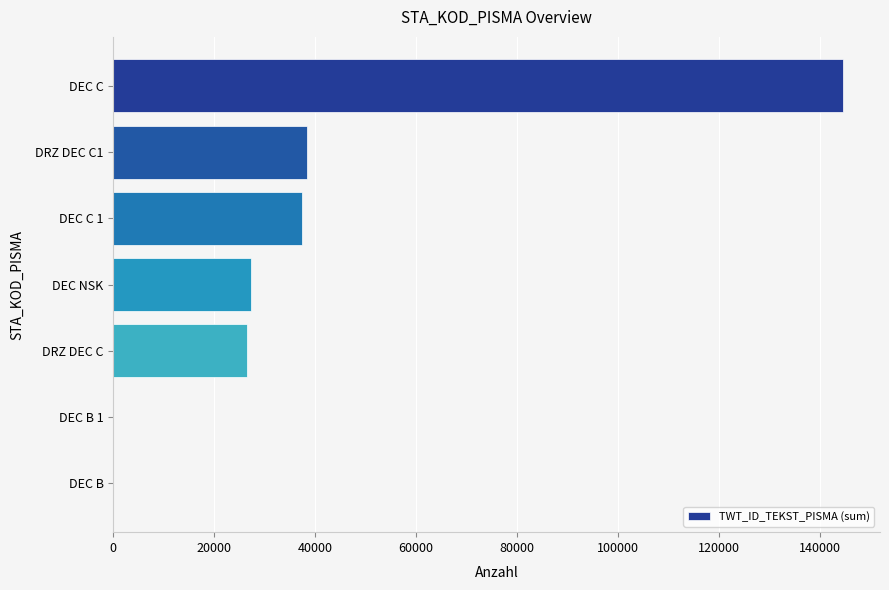

The chart shows a value of 144726 at DEC C. True or false?

True